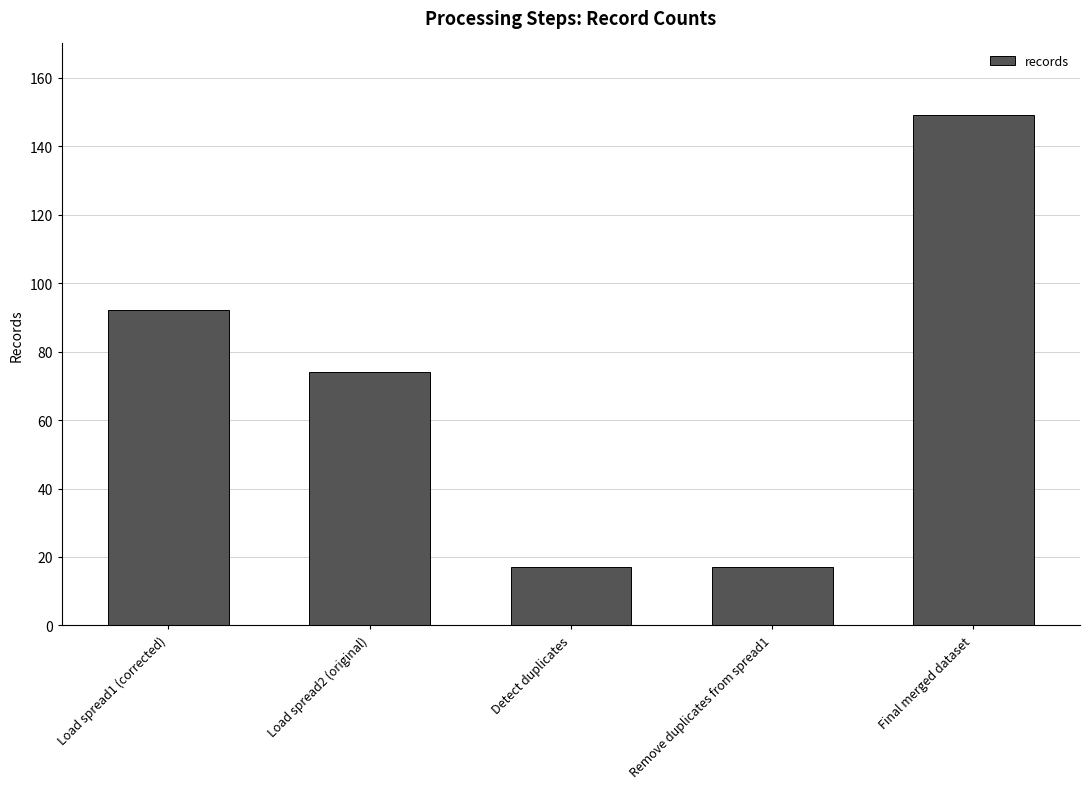

How many distinct data groups are displayed?

1